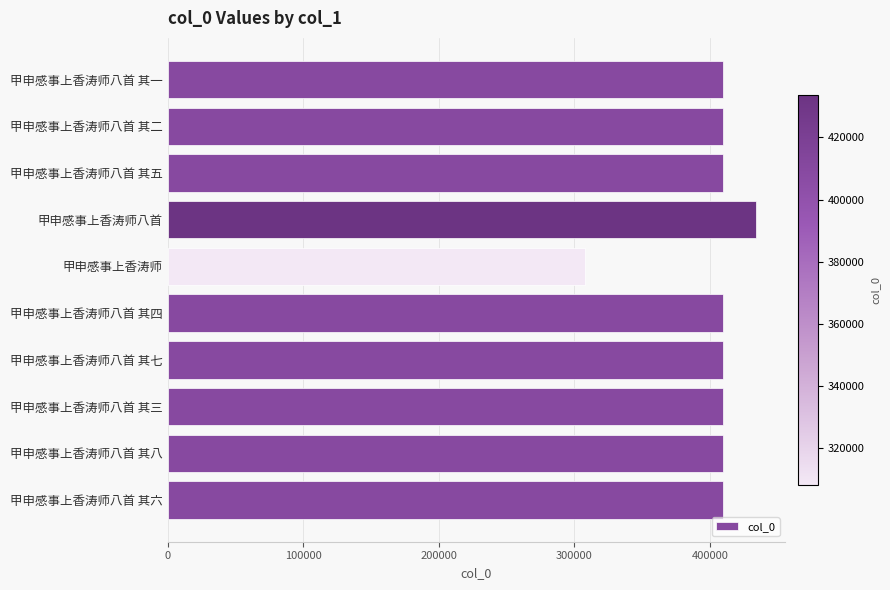

The value at 甲申感事上香涛师八首 其五 is 409514. True or false?

True